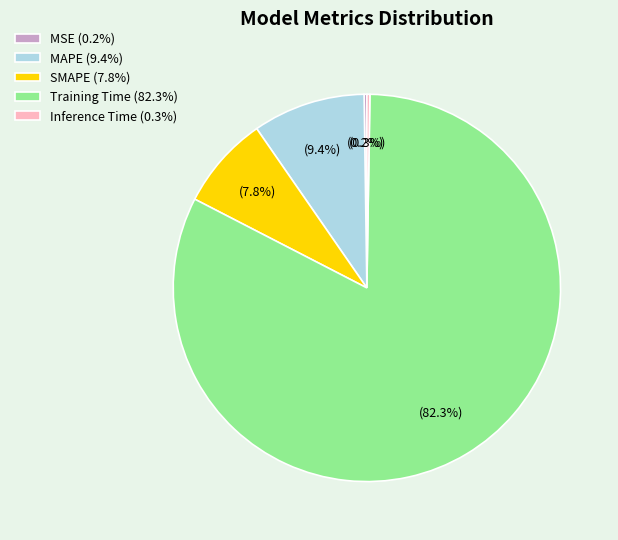

Does Training Time account for over 50% of the chart?

Yes